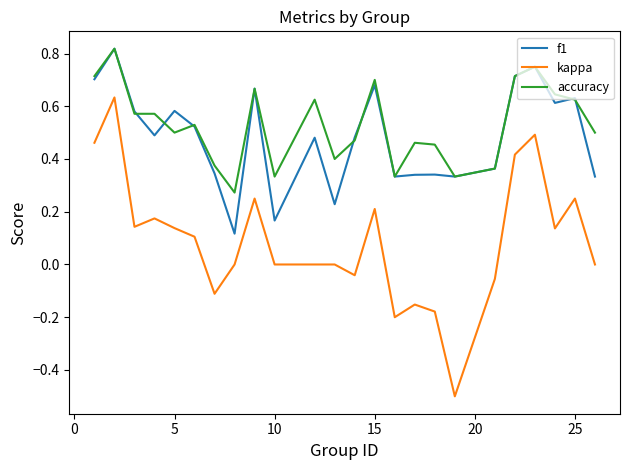

True or false: f1 and kappa intersect in this chart.

False